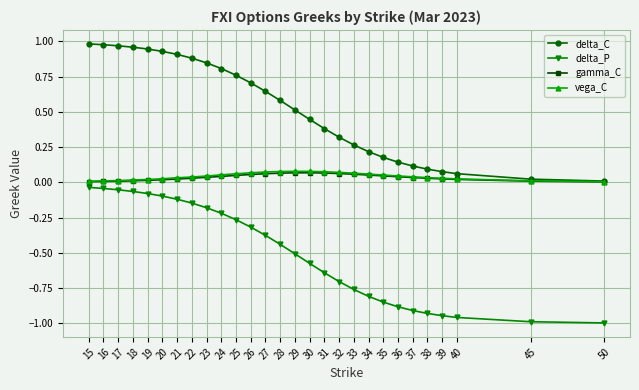

Does the chart have visible grid lines?

Yes